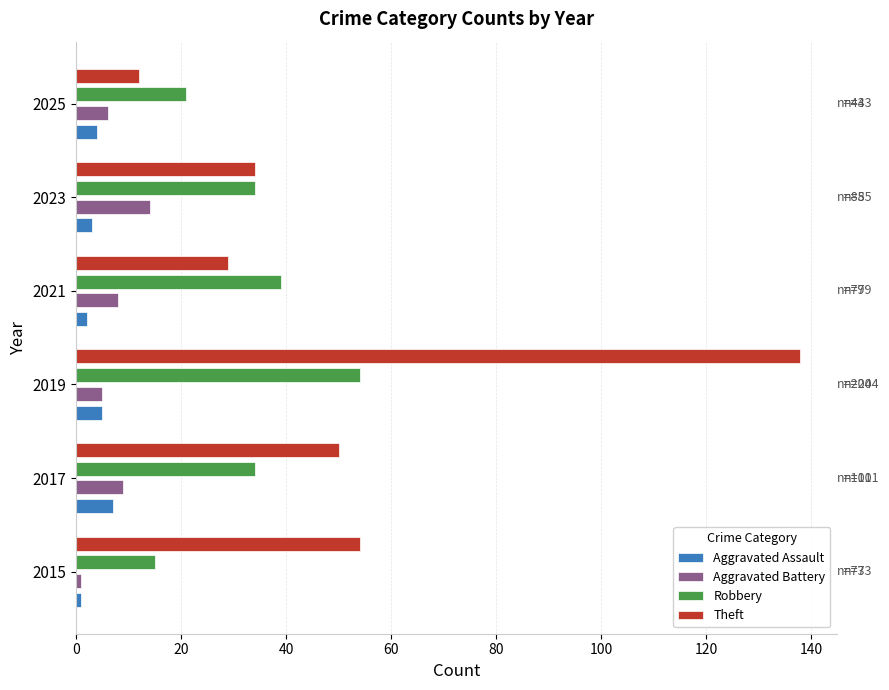

The Theft series shows 50 at 2017. True or false?

True